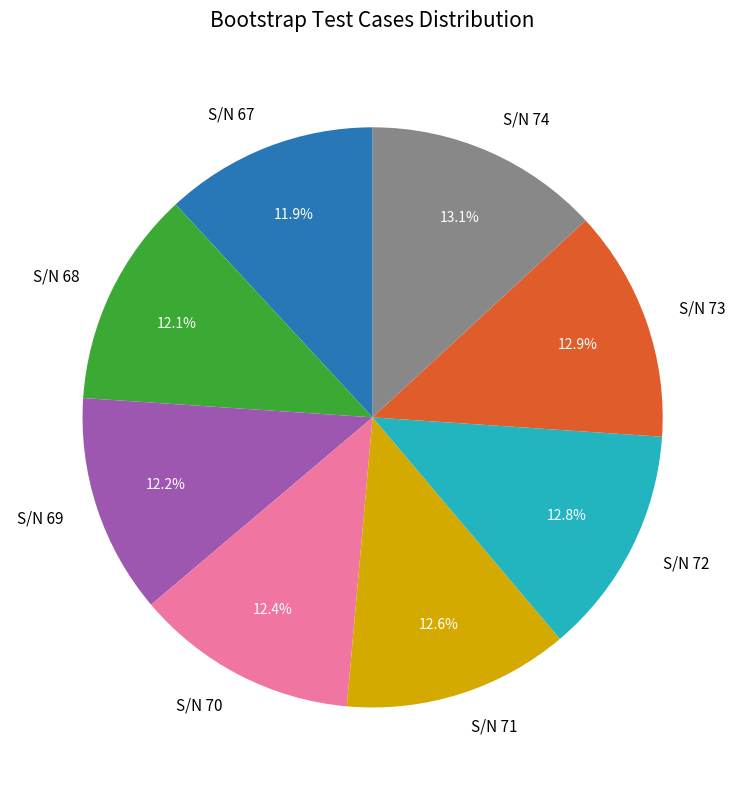

Combined, do S/N 68 and S/N 73 account for over 50%?

No